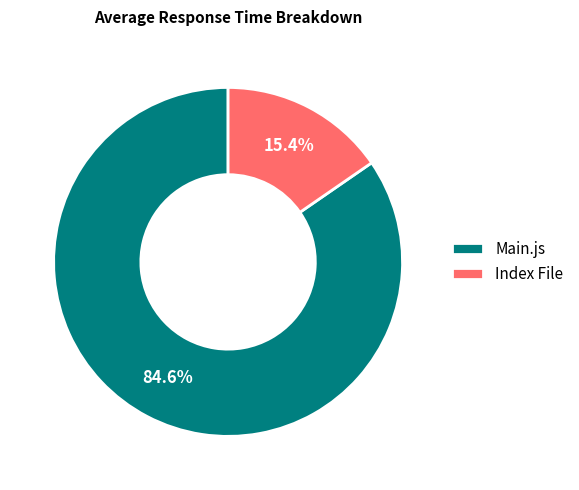

Is there a majority slice in this chart?

Yes